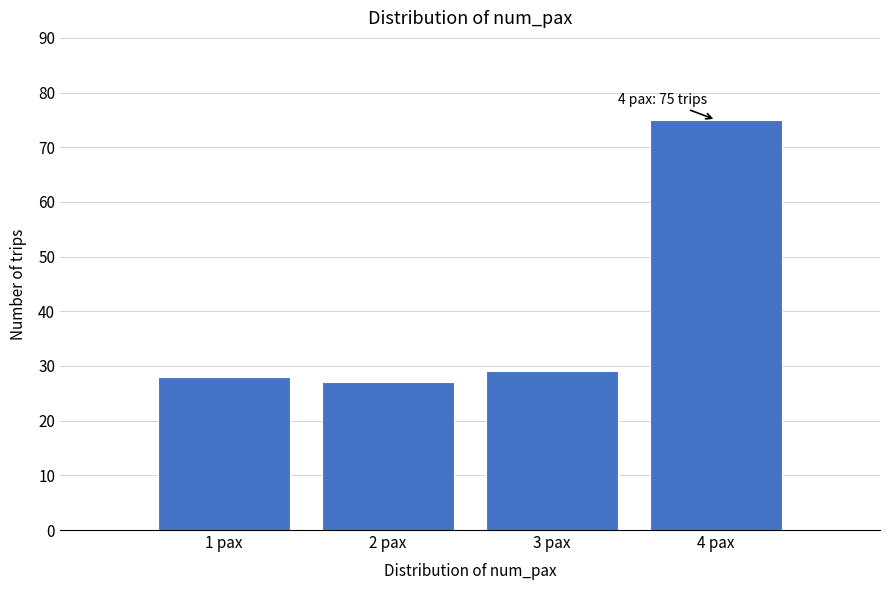

Which range on the x-axis has the tallest bar?

3.5 to 4.5